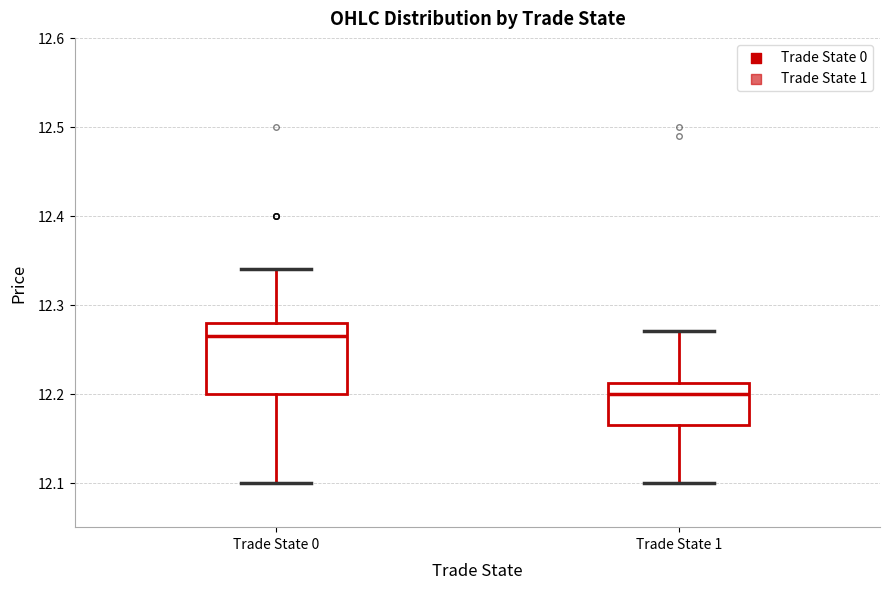

Reading left to right, transcribe this box plot: for each box, give where its median line is, the range the box spans, and where its two whiskers end, as read against the y-axis. The values are not printed on the chart, so give them approximately, as read against the axis.

Trade State 0: median 12.27, box 12.20 to 12.28, whiskers 12.10 to 12.34
Trade State 1: median 12.20, box 12.17 to 12.21, whiskers 12.10 to 12.27